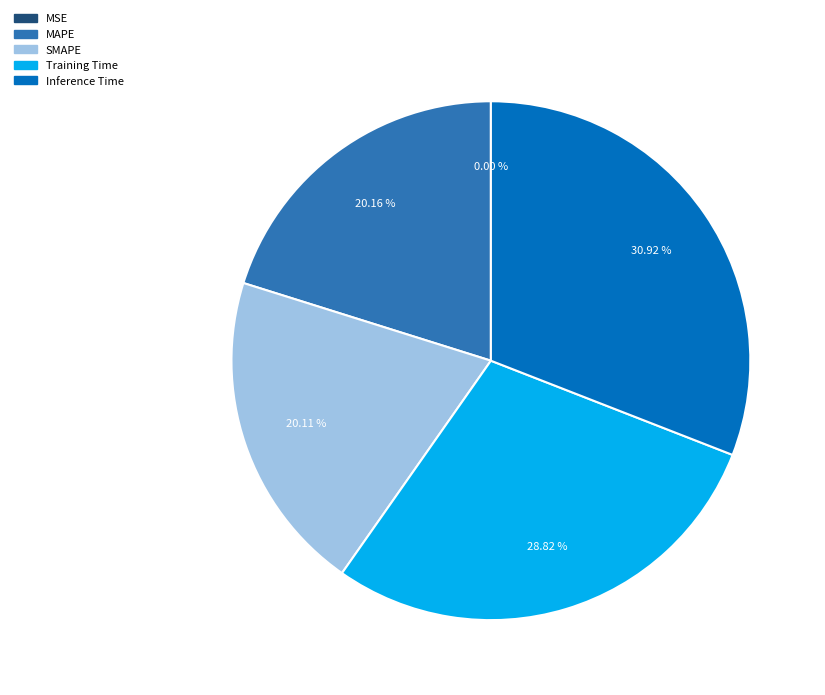

Which has a higher value, MAPE or Inference Time?

Inference Time